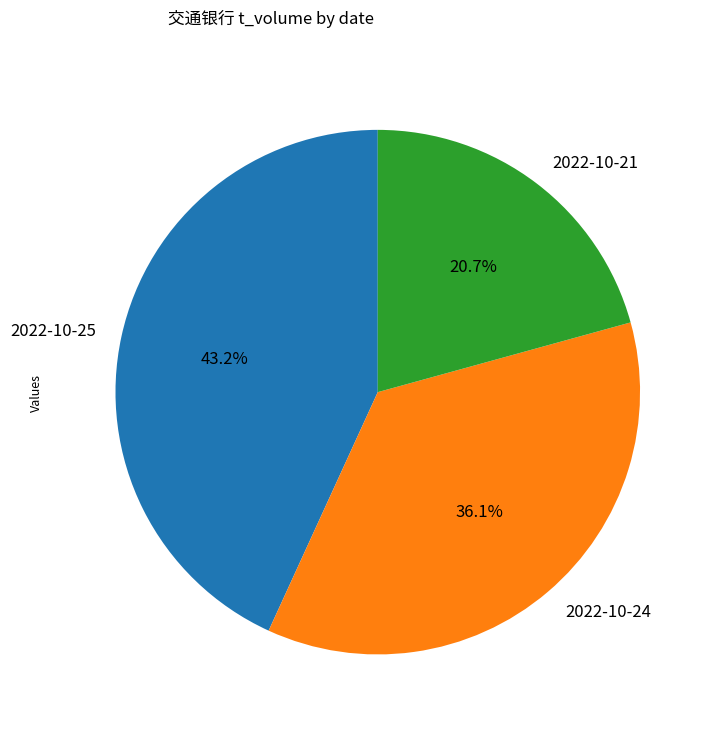

Which category has the smallest portion of the pie?

2022-10-21